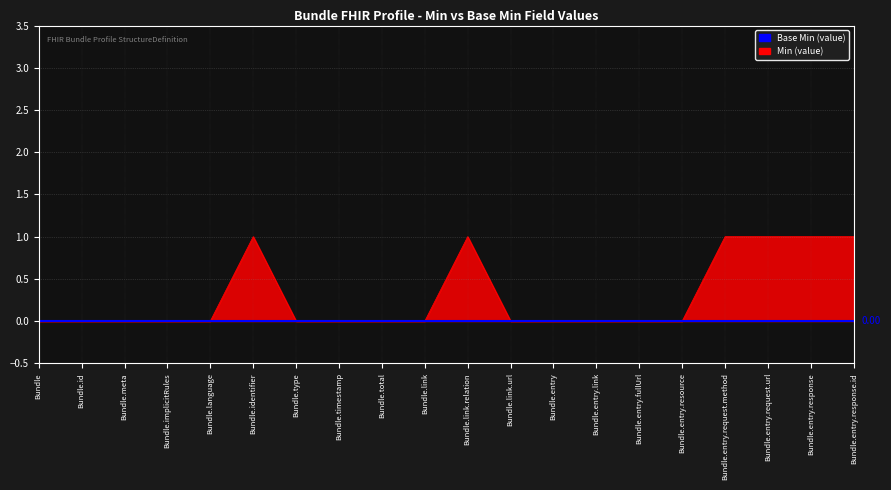

What is the label of the 3rd point from the left?

Bundle.meta